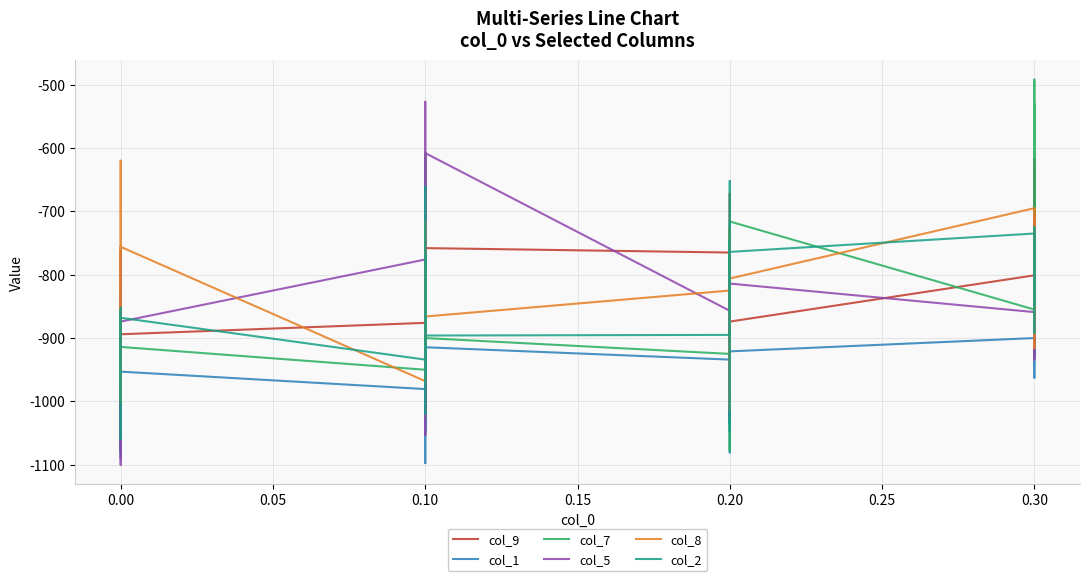

How many categories are shown in the chart?

40